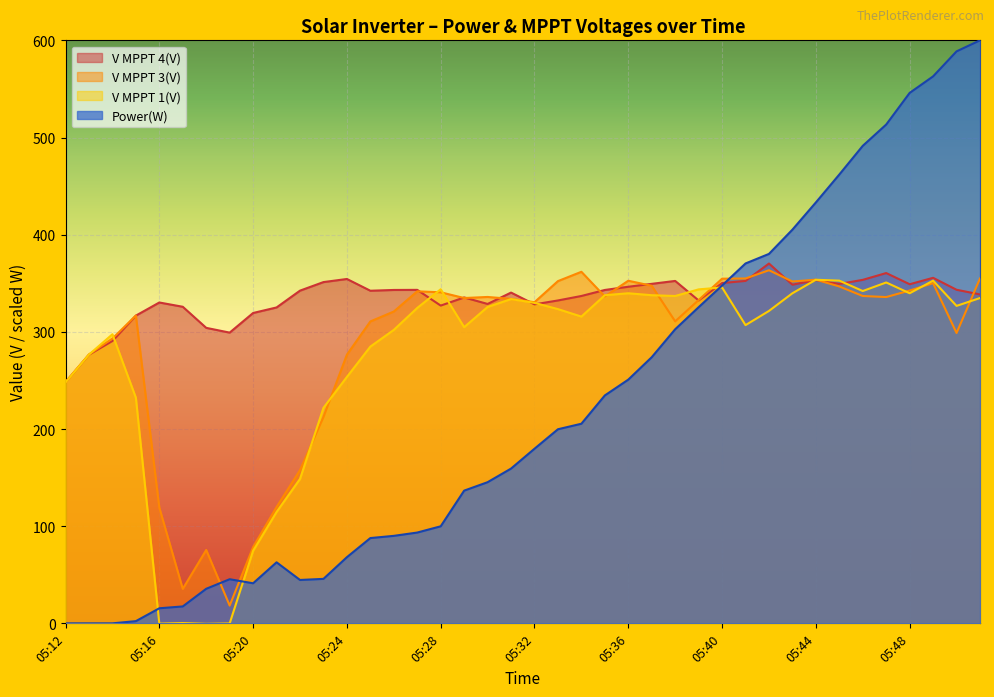

What is the spread (max minus min) of values at 05:12?

248.4